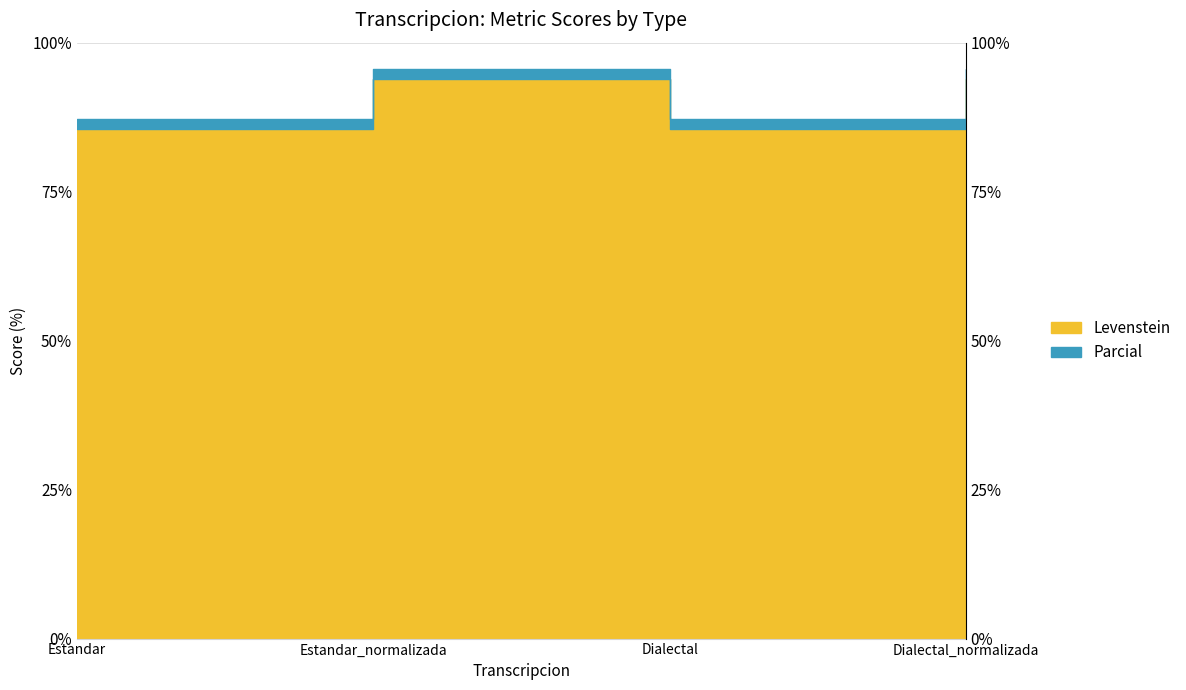

True or false: Parcial and Levenstein cross at least once.

False